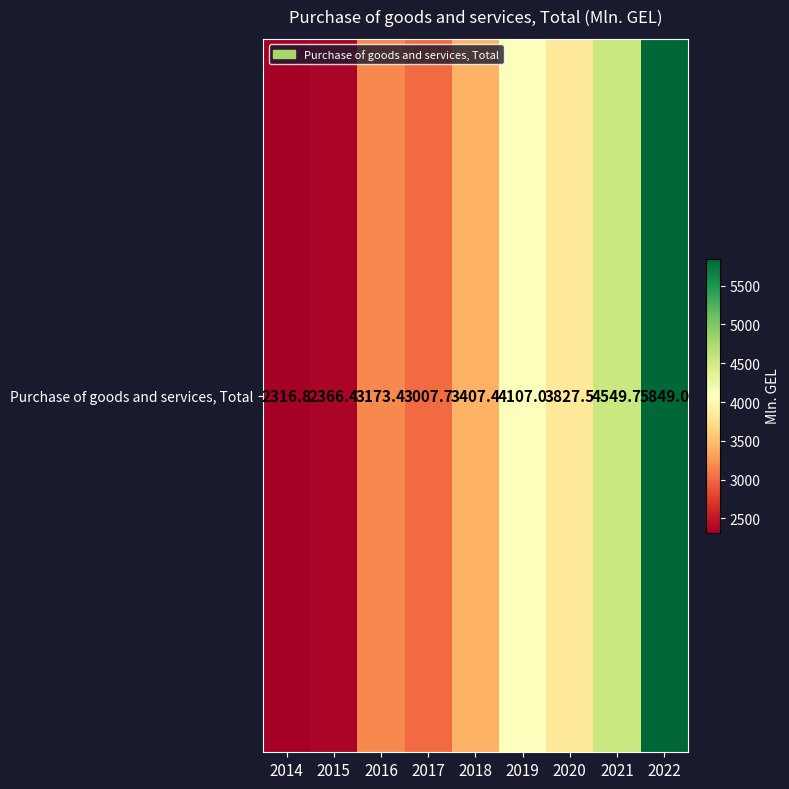

Rank the categories by value from highest to lowest.

2022, 2021, 2019, 2020, 2018, 2016, 2017, 2015, 2014